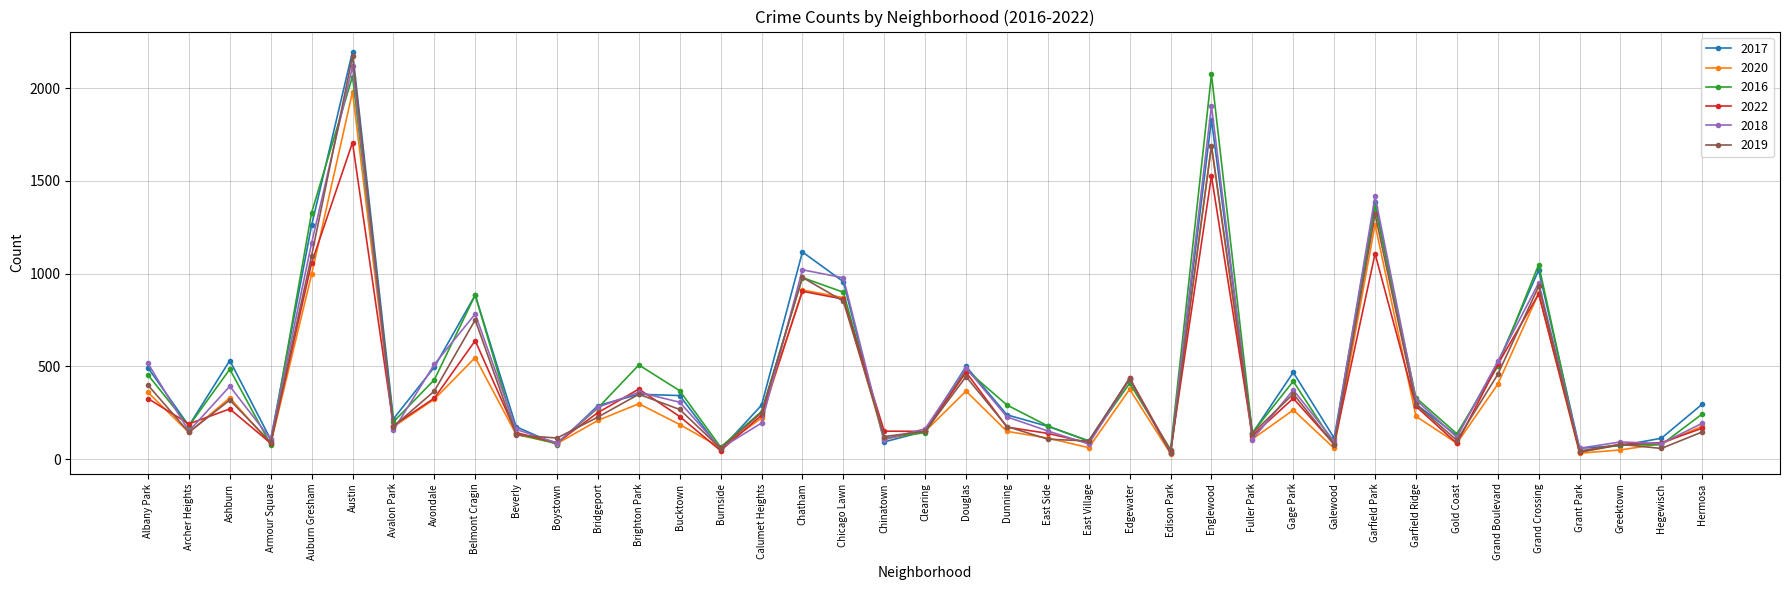

Between which two adjacent categories do 2022 and 2018 first intersect?

Albany Park and Archer Heights